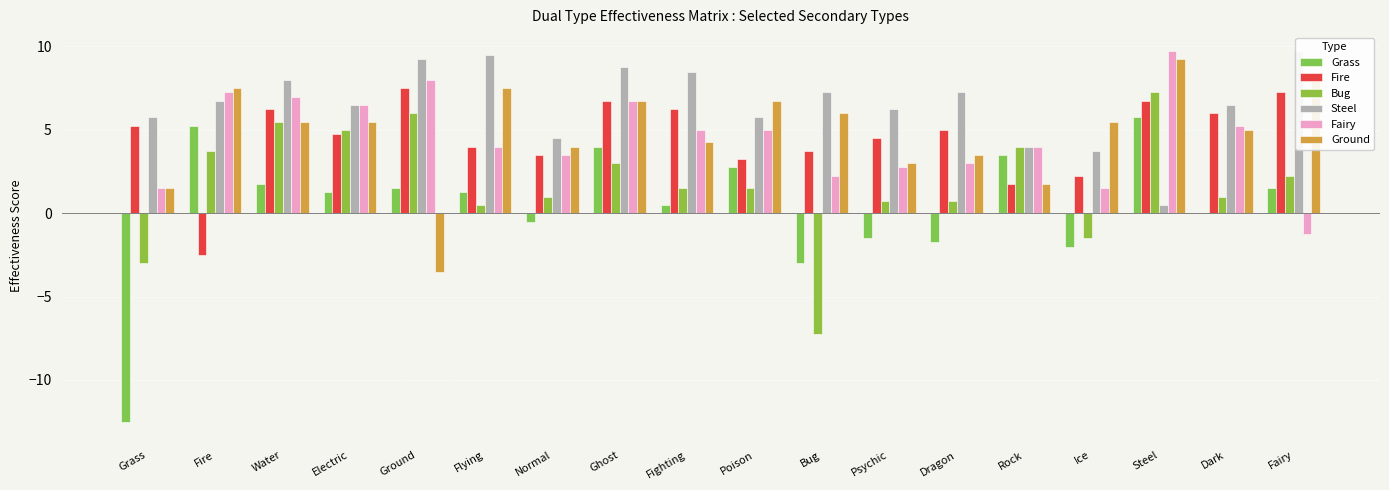

Which series has the largest total across all categories?

Steel